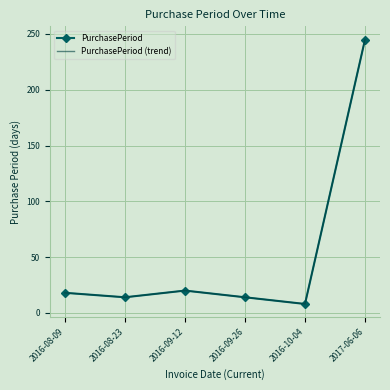

At which category does PurchasePeriod reach its first local peak?

2016-09-12